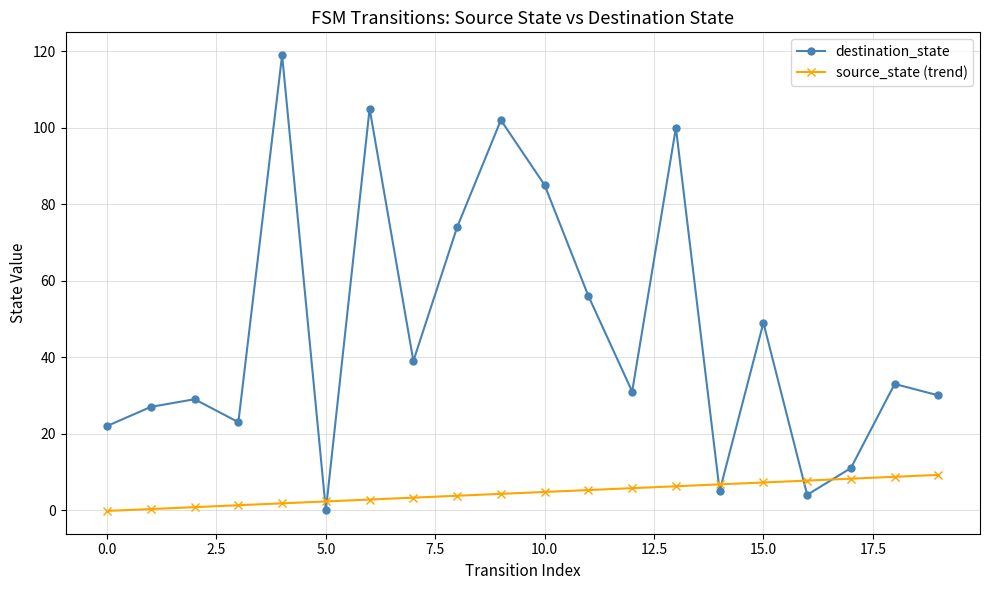

What is the value of the destination_state point at the 9th from the left?

74.0